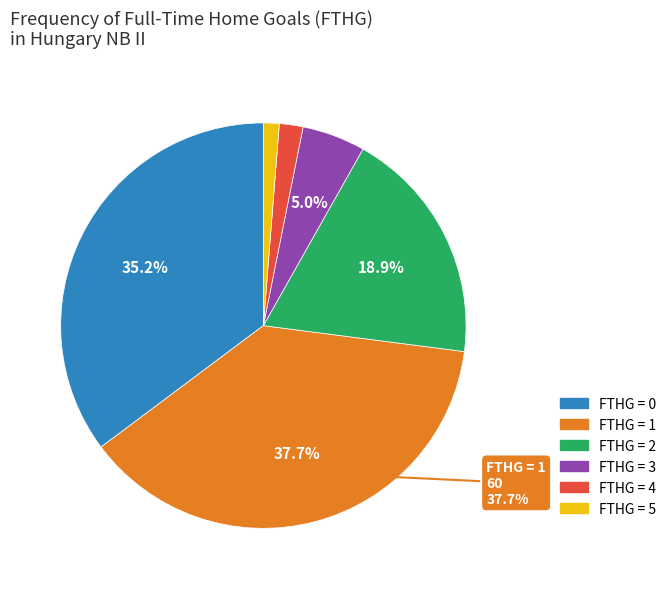

To the nearest percent, what is the average slice percentage?

17%